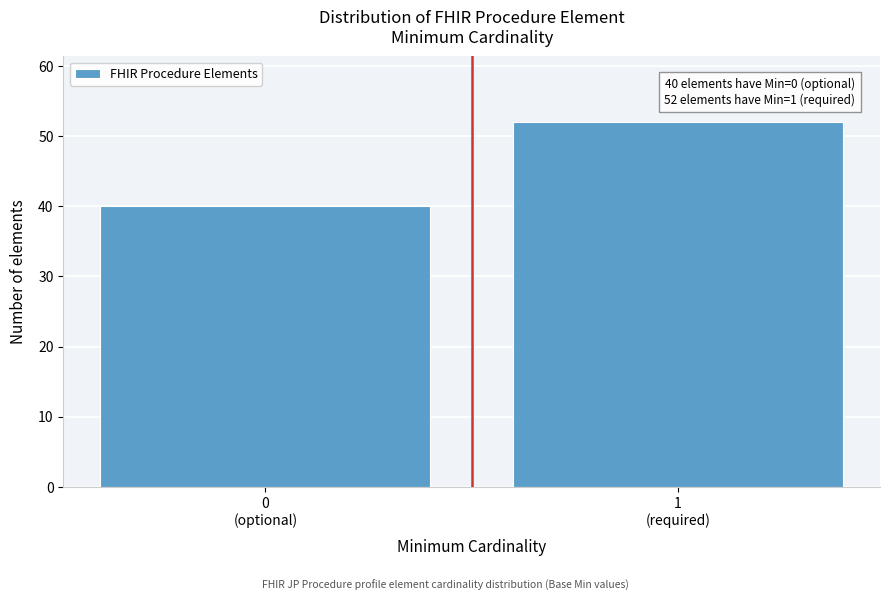

Reading right to left, extract all data points from this chart.

52	40